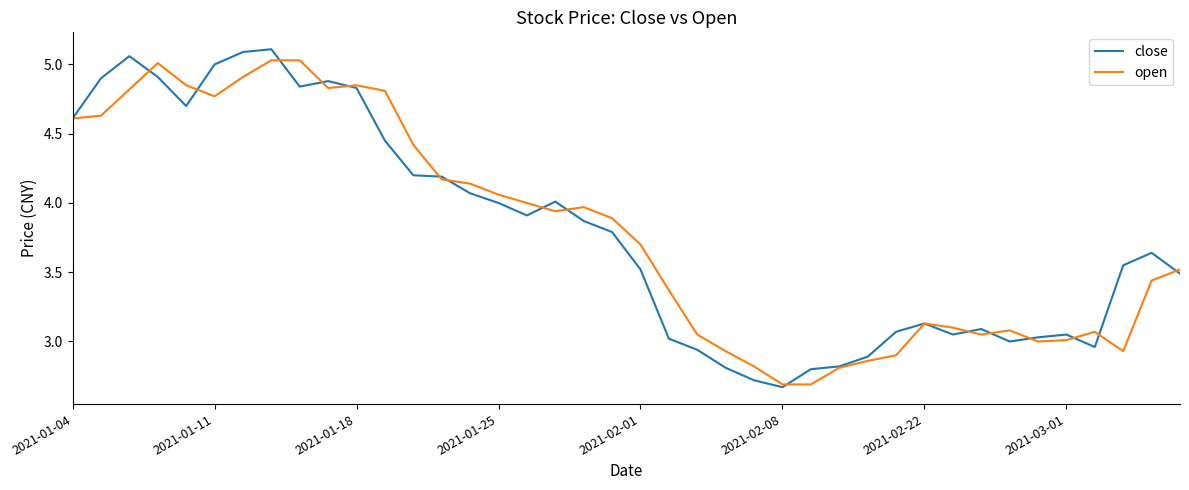

Is it true that open equals 4.1 at 2021-02-22?

False